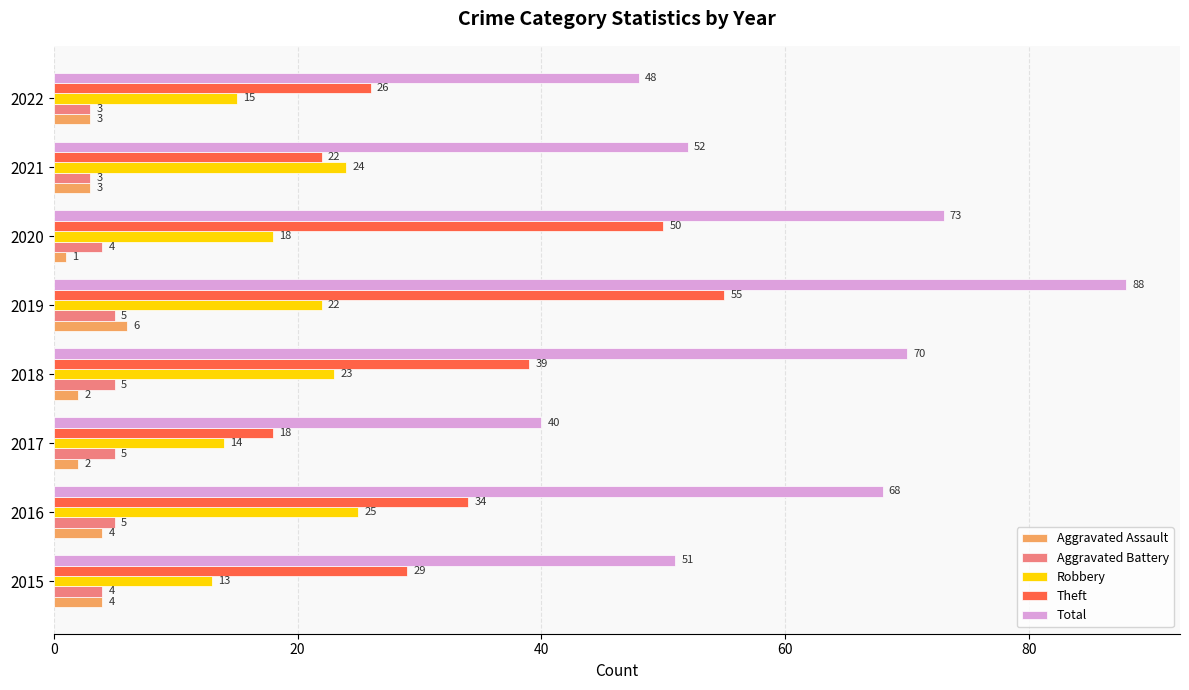

What is the sum of all Theft values?

273